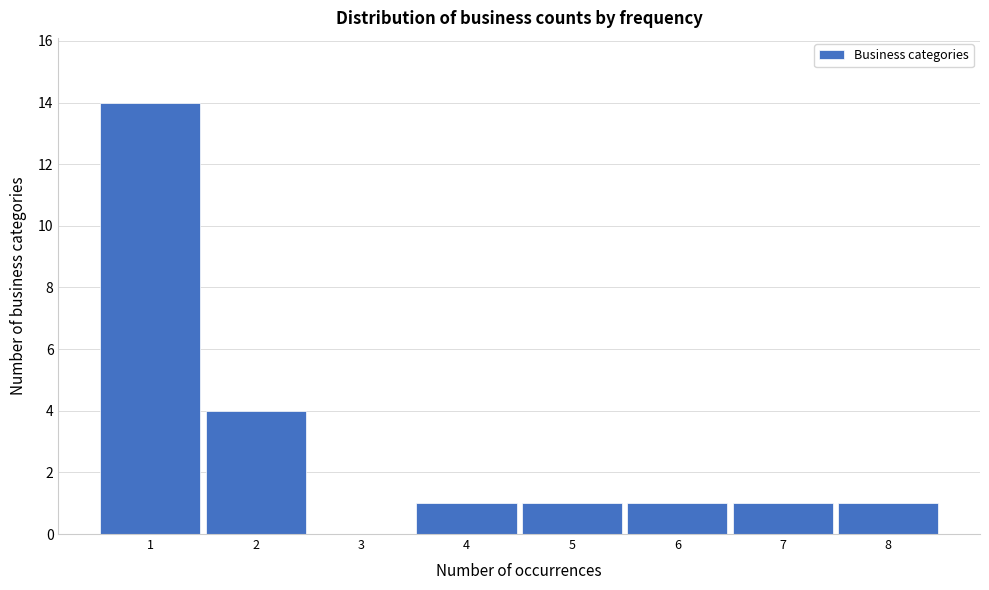

Reading left to right, transcribe this chart: for each bar, give the range it covers on the x-axis and its height. The values are not printed on the chart, so give them approximately, as read against the axis.

0.5 to 1.5: 14
1.5 to 2.5: 4
2.5 to 3.5: 0
3.5 to 4.5: 1
4.5 to 5.5: 1
5.5 to 6.5: 1
6.5 to 7.5: 1
7.5 to 8.5: 1